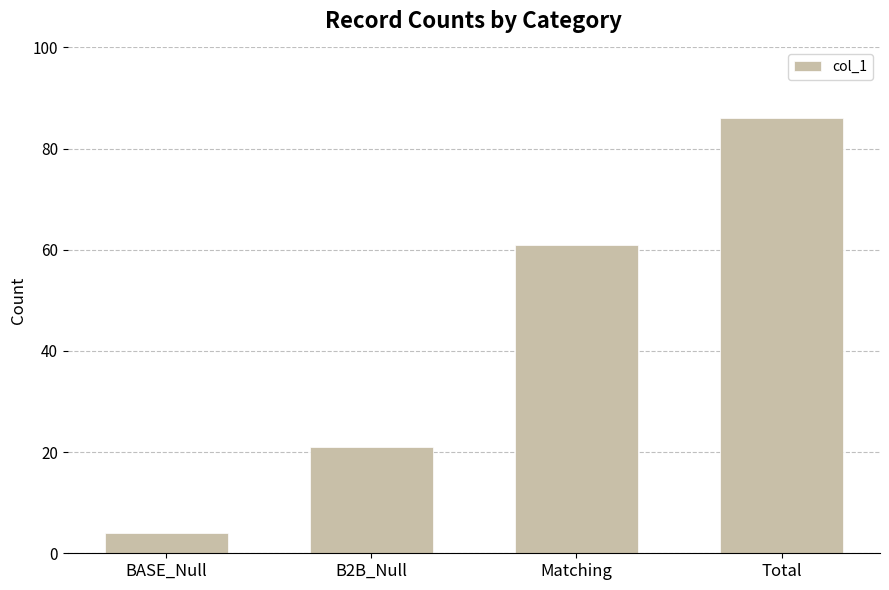

The chart shows a value of 9 at B2B_Null. True or false?

False